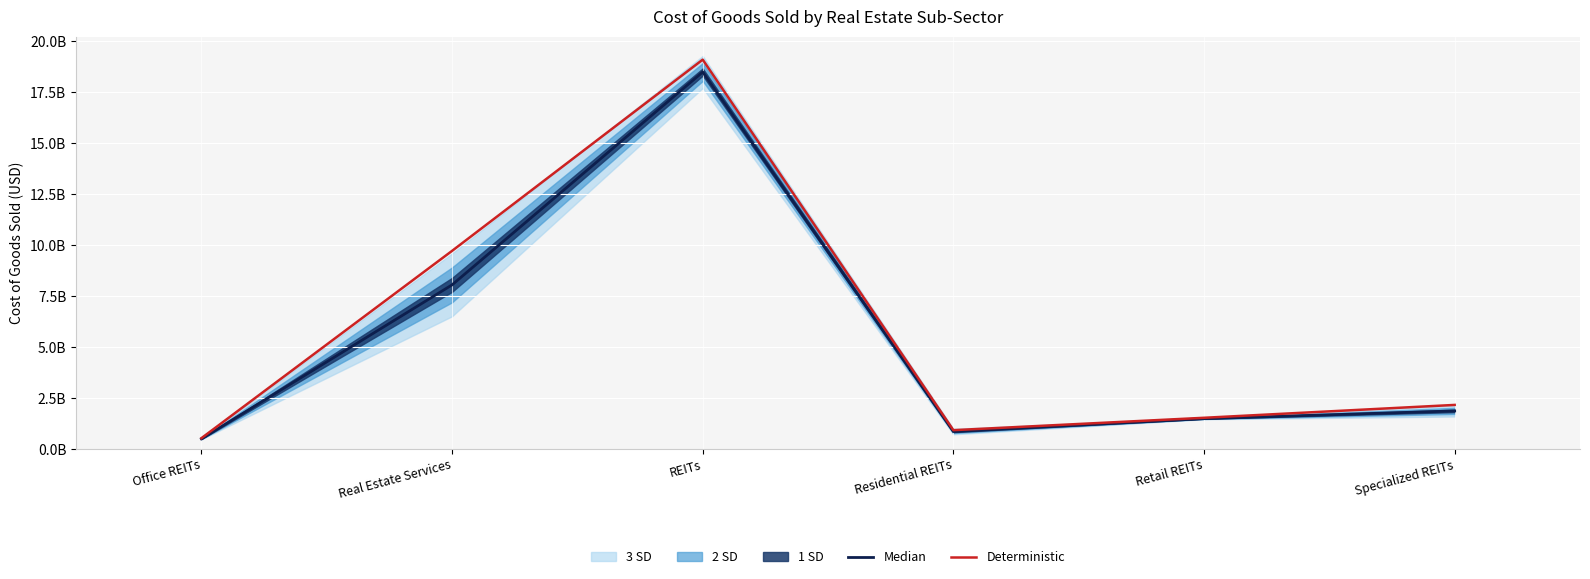

At which category is the sum across all series the highest?

REITs